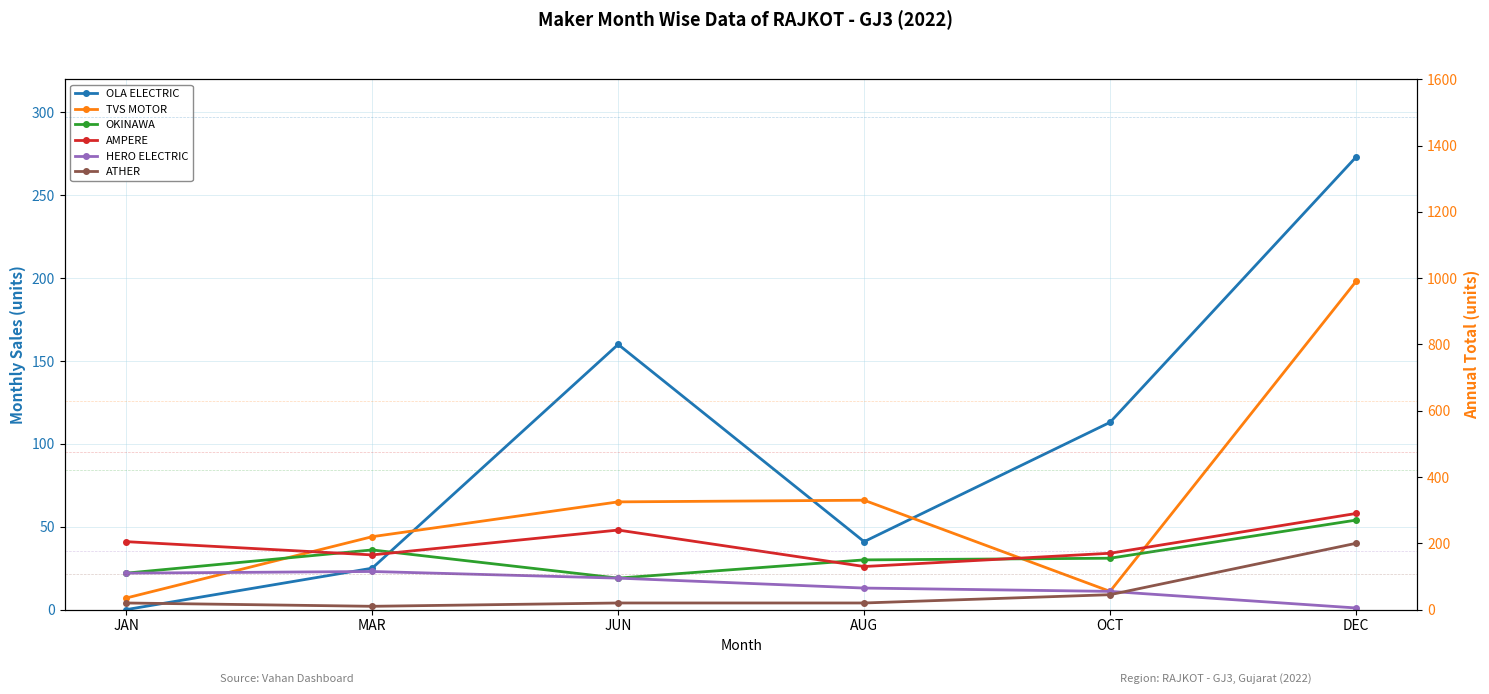

At which category is the sum across all series the highest?

DEC